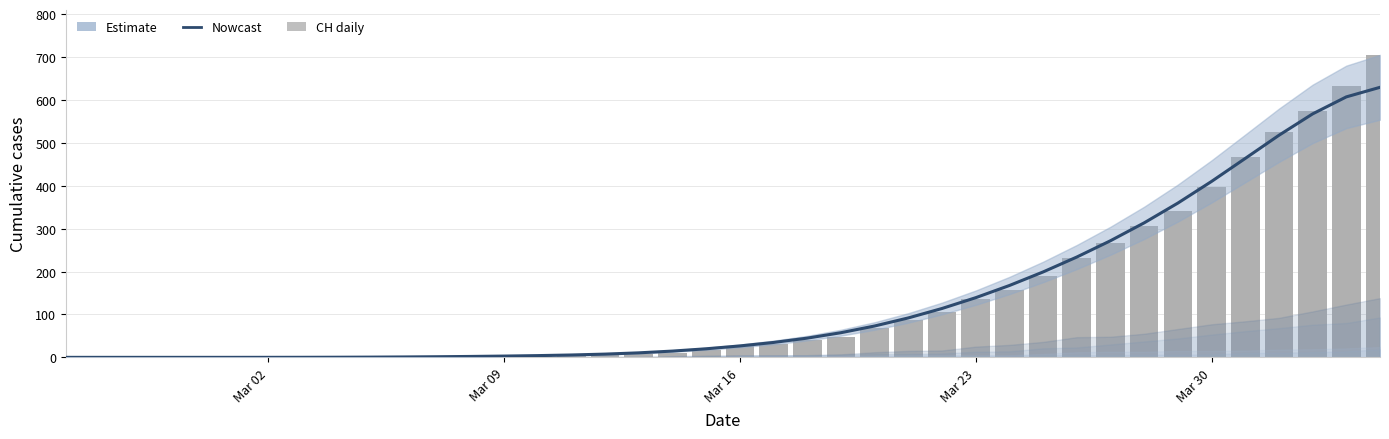

Is the value of Nowcast at 20 greater than the value of CH daily at 37?

No